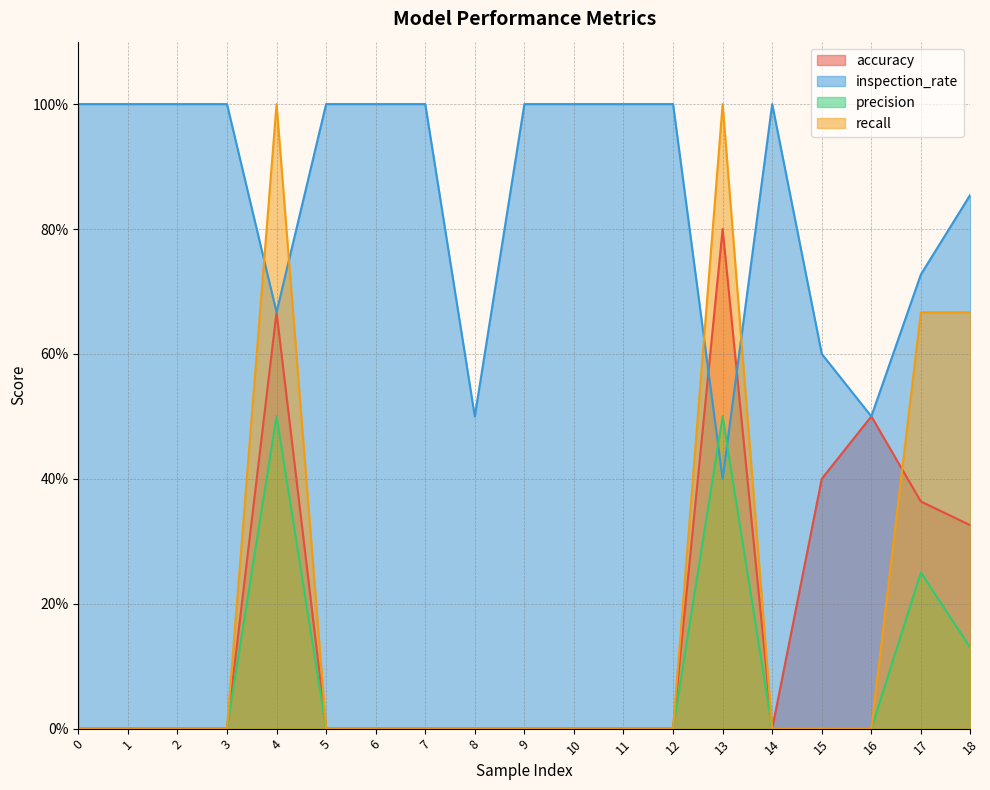

Reading left to right, what are all the values shown in this chart?

accuracy: 0=0.0	1=0.0	2=0.0	3=0.0	4=0.7	5=0.0	6=0.0	7=0.0	8=0.0	9=0.0	10=0.0	11=0.0	12=0.0	13=0.8	14=0.0	15=0.4	16=0.5	17=0.4	18=0.3
inspection_rate: 0=1.0	1=1.0	2=1.0	3=1.0	4=0.7	5=1.0	6=1.0	7=1.0	8=0.5	9=1.0	10=1.0	11=1.0	12=1.0	13=0.4	14=1.0	15=0.6	16=0.5	17=0.7	18=0.9
precision: 0=0.0	1=0.0	2=0.0	3=0.0	4=0.5	5=0.0	6=0.0	7=0.0	8=0.0	9=0.0	10=0.0	11=0.0	12=0.0	13=0.5	14=0.0	15=0.0	16=0.0	17=0.2	18=0.1
recall: 0=0.0	1=0.0	2=0.0	3=0.0	4=1.0	5=0.0	6=0.0	7=0.0	8=0.0	9=0.0	10=0.0	11=0.0	12=0.0	13=1.0	14=0.0	15=0.0	16=0.0	17=0.7	18=0.7